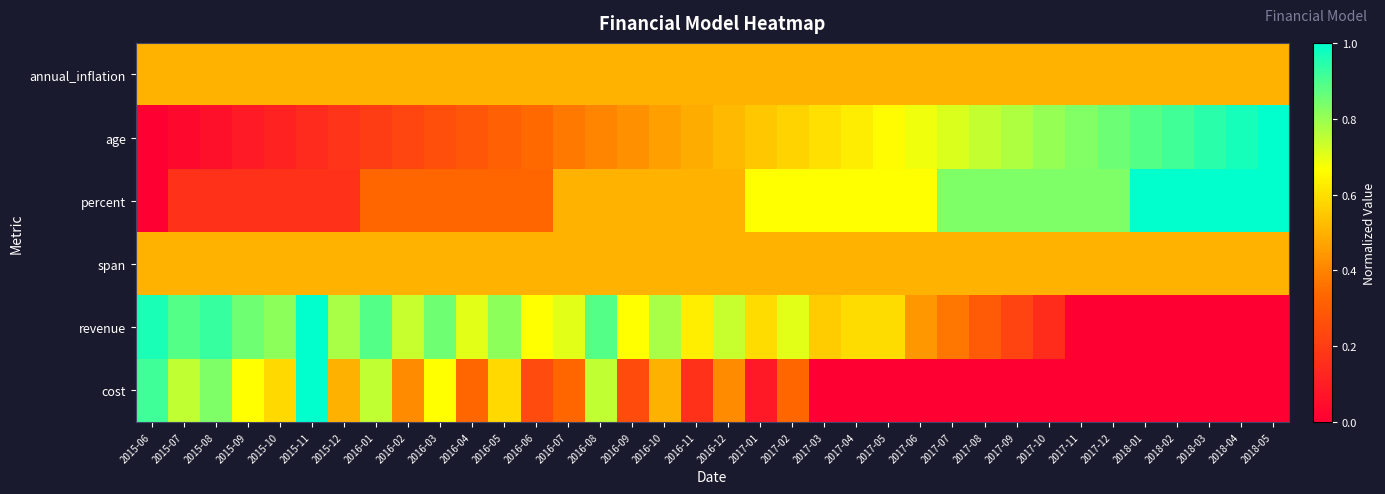

Reading left to right, list all the values displayed in this chart.

annual_inflation: 2015-06=0.5	2015-07=0.5	2015-08=0.5	2015-09=0.5	2015-10=0.5	2015-11=0.5	2015-12=0.5	2016-01=0.5	2016-02=0.5	2016-03=0.5	2016-04=0.5	2016-05=0.5	2016-06=0.5	2016-07=0.5	2016-08=0.5	2016-09=0.5	2016-10=0.5	2016-11=0.5	2016-12=0.5	2017-01=0.5	2017-02=0.5	2017-03=0.5	2017-04=0.5	2017-05=0.5	2017-06=0.5	2017-07=0.5	2017-08=0.5	2017-09=0.5	2017-10=0.5	2017-11=0.5	2017-12=0.5	2018-01=0.5	2018-02=0.5	2018-03=0.5	2018-04=0.5	2018-05=0.5
age: 2015-06=0.0	2015-07=0.0	2015-08=0.1	2015-09=0.1	2015-10=0.1	2015-11=0.1	2015-12=0.2	2016-01=0.2	2016-02=0.2	2016-03=0.3	2016-04=0.3	2016-05=0.3	2016-06=0.3	2016-07=0.4	2016-08=0.4	2016-09=0.4	2016-10=0.5	2016-11=0.5	2016-12=0.5	2017-01=0.5	2017-02=0.6	2017-03=0.6	2017-04=0.6	2017-05=0.7	2017-06=0.7	2017-07=0.7	2017-08=0.7	2017-09=0.8	2017-10=0.8	2017-11=0.8	2017-12=0.9	2018-01=0.9	2018-02=0.9	2018-03=0.9	2018-04=1.0	2018-05=1.0
percent: 2015-06=0.0	2015-07=0.2	2015-08=0.2	2015-09=0.2	2015-10=0.2	2015-11=0.2	2015-12=0.2	2016-01=0.3	2016-02=0.3	2016-03=0.3	2016-04=0.3	2016-05=0.3	2016-06=0.3	2016-07=0.5	2016-08=0.5	2016-09=0.5	2016-10=0.5	2016-11=0.5	2016-12=0.5	2017-01=0.7	2017-02=0.7	2017-03=0.7	2017-04=0.7	2017-05=0.7	2017-06=0.7	2017-07=0.8	2017-08=0.8	2017-09=0.8	2017-10=0.8	2017-11=0.8	2017-12=0.8	2018-01=1.0	2018-02=1.0	2018-03=1.0	2018-04=1.0	2018-05=1.0
span: 2015-06=0.5	2015-07=0.5	2015-08=0.5	2015-09=0.5	2015-10=0.5	2015-11=0.5	2015-12=0.5	2016-01=0.5	2016-02=0.5	2016-03=0.5	2016-04=0.5	2016-05=0.5	2016-06=0.5	2016-07=0.5	2016-08=0.5	2016-09=0.5	2016-10=0.5	2016-11=0.5	2016-12=0.5	2017-01=0.5	2017-02=0.5	2017-03=0.5	2017-04=0.5	2017-05=0.5	2017-06=0.5	2017-07=0.5	2017-08=0.5	2017-09=0.5	2017-10=0.5	2017-11=0.5	2017-12=0.5	2018-01=0.5	2018-02=0.5	2018-03=0.5	2018-04=0.5	2018-05=0.5
revenue: 2015-06=1.0	2015-07=0.9	2015-08=0.9	2015-09=0.9	2015-10=0.8	2015-11=1.0	2015-12=0.8	2016-01=0.9	2016-02=0.7	2016-03=0.9	2016-04=0.7	2016-05=0.8	2016-06=0.7	2016-07=0.7	2016-08=0.9	2016-09=0.7	2016-10=0.8	2016-11=0.6	2016-12=0.7	2017-01=0.6	2017-02=0.7	2017-03=0.6	2017-04=0.6	2017-05=0.6	2017-06=0.4	2017-07=0.4	2017-08=0.3	2017-09=0.2	2017-10=0.1	2017-11=0.0	2017-12=0.0	2018-01=0.0	2018-02=0.0	2018-03=0.0	2018-04=0.0	2018-05=0.0
cost: 2015-06=0.9	2015-07=0.7	2015-08=0.8	2015-09=0.7	2015-10=0.6	2015-11=1.0	2015-12=0.5	2016-01=0.7	2016-02=0.4	2016-03=0.7	2016-04=0.3	2016-05=0.6	2016-06=0.2	2016-07=0.3	2016-08=0.7	2016-09=0.3	2016-10=0.5	2016-11=0.2	2016-12=0.4	2017-01=0.1	2017-02=0.3	2017-03=0.0	2017-04=0.0	2017-05=0.0	2017-06=0.0	2017-07=0.0	2017-08=0.0	2017-09=0.0	2017-10=0.0	2017-11=0.0	2017-12=0.0	2018-01=0.0	2018-02=0.0	2018-03=0.0	2018-04=0.0	2018-05=0.0